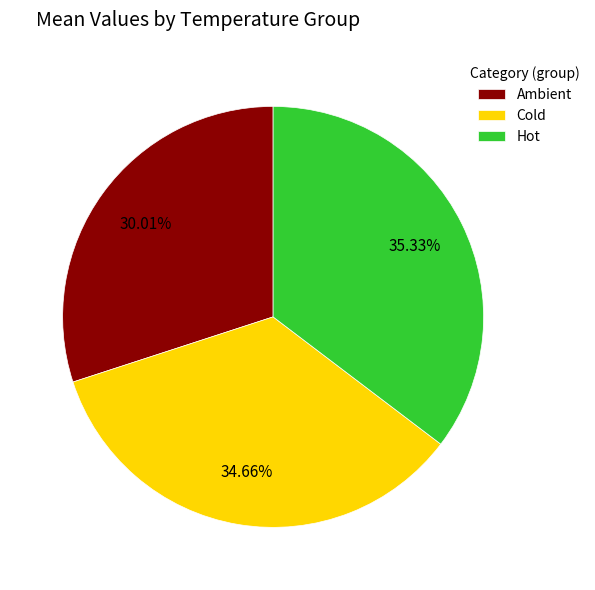

Is Cold the majority of the pie?

No